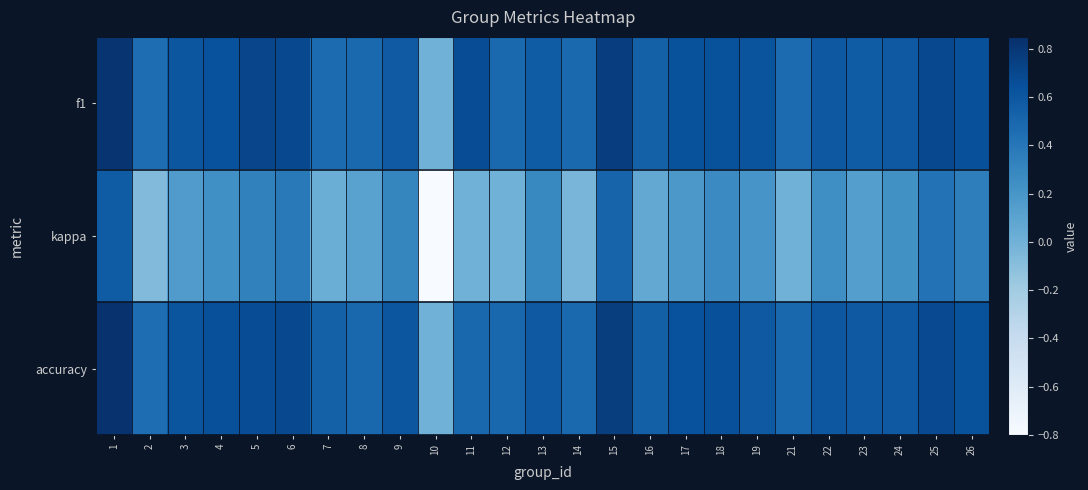

Which category has the highest value across all series?

1